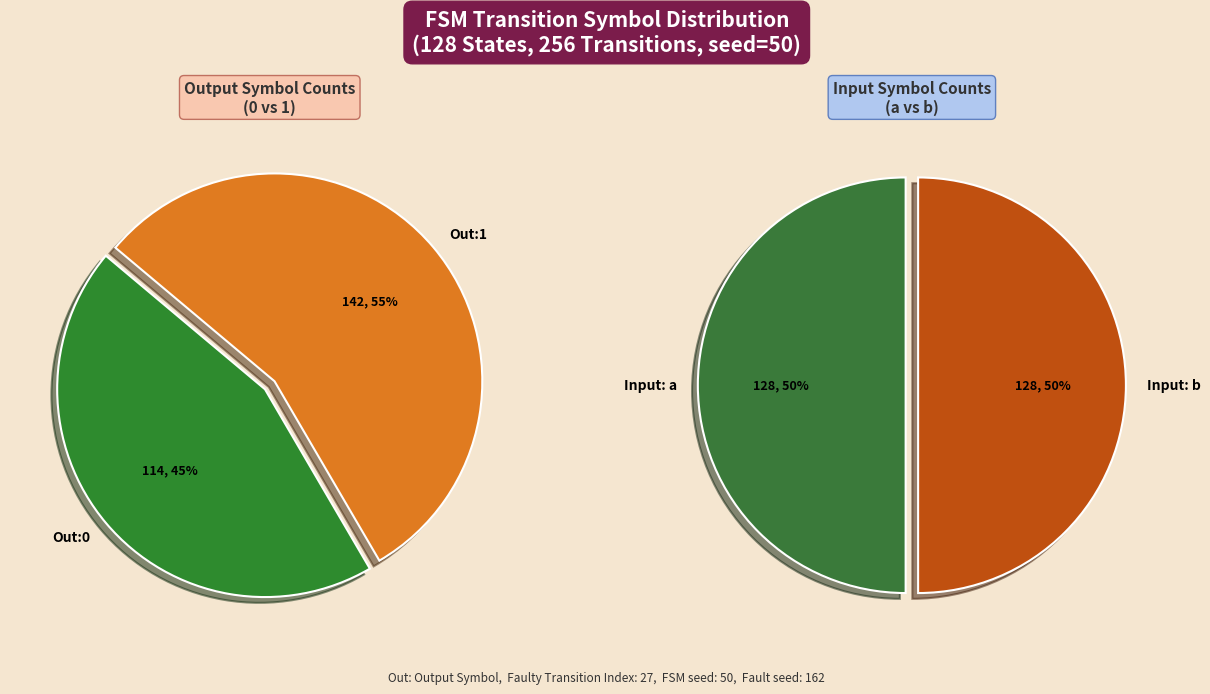

How many segments does this pie chart have?

2